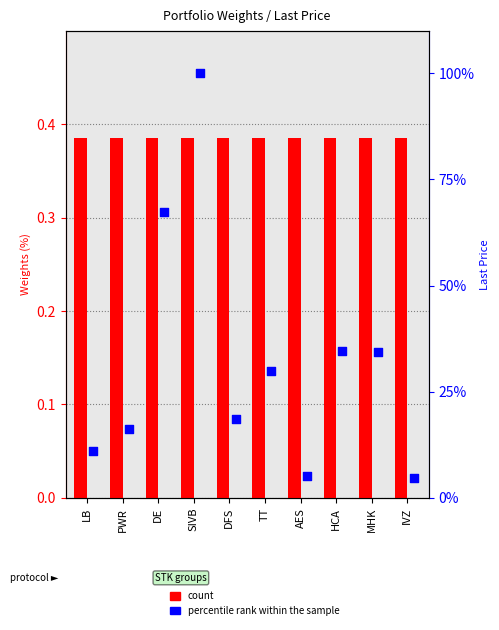

Which series has the widest spread of Y values?

percentile rank within the sample